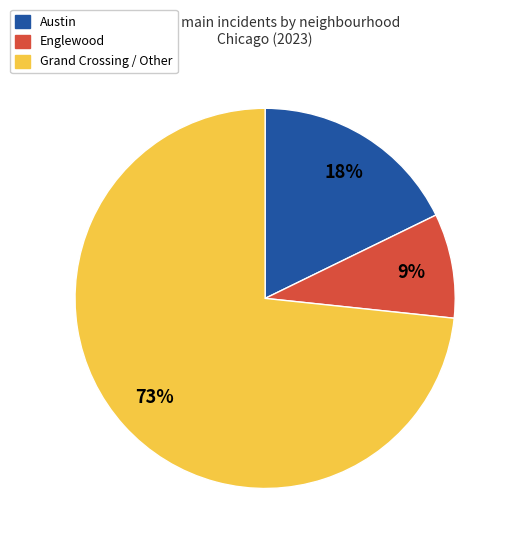

Is there a majority slice in this chart?

Yes